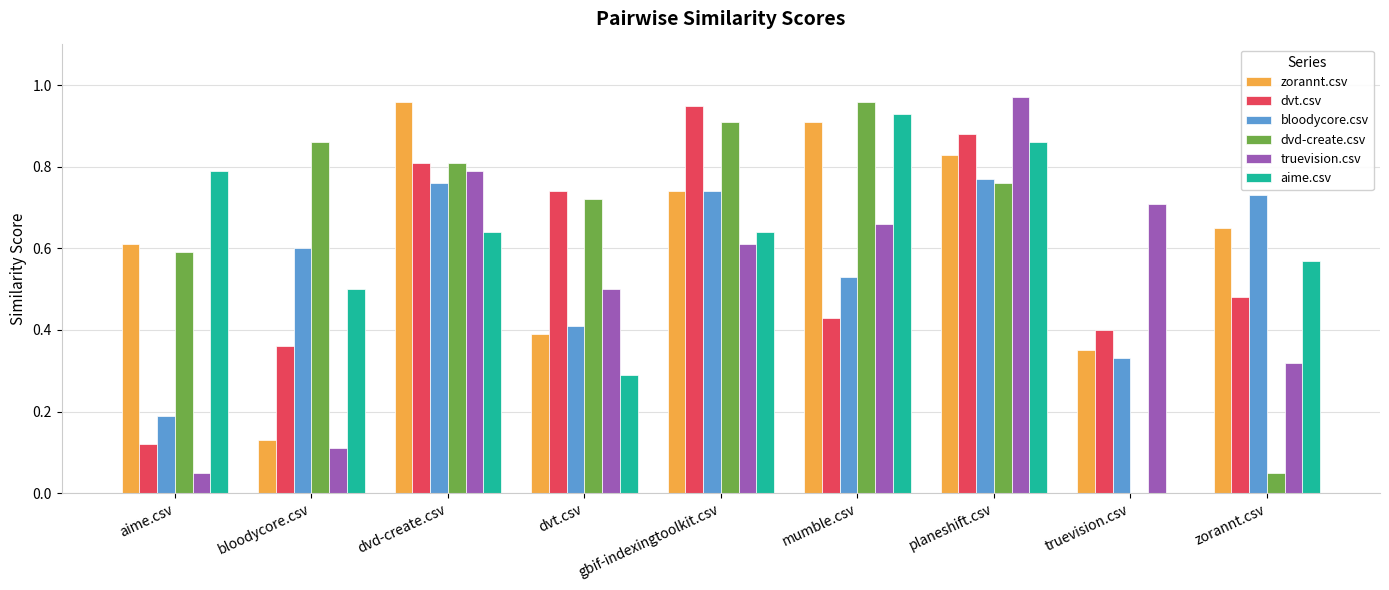

Count the number of categories in the chart.

9